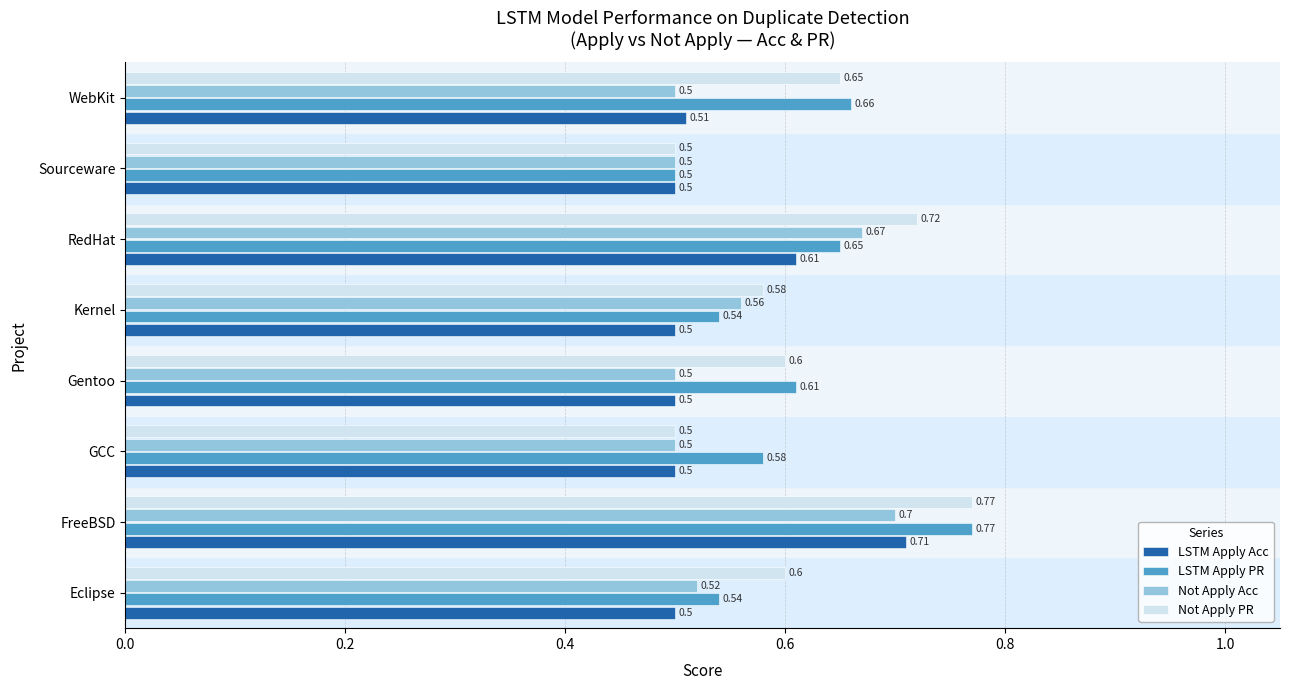

Is the value of LSTM Apply PR at RedHat greater than the value of Not Apply Acc at FreeBSD?

No